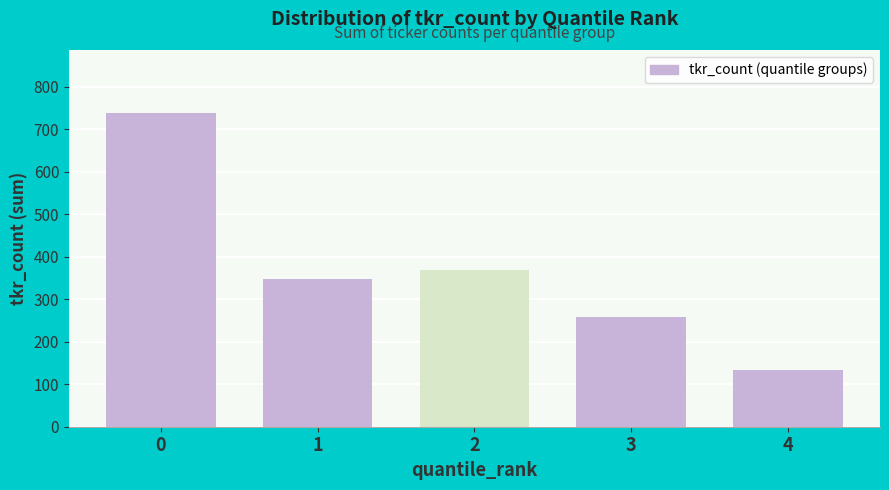

Reading left to right, list all the values displayed in this chart.

0=739	1=348	2=369	3=258	4=133